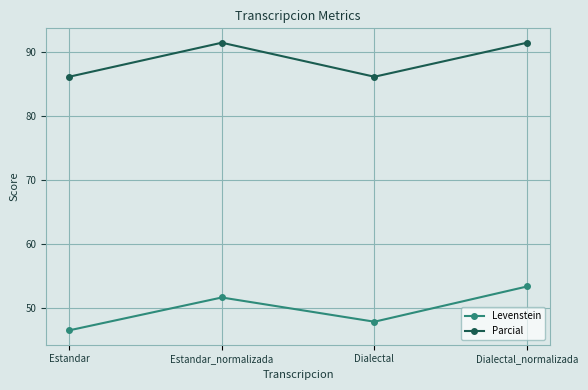

Count the number of data series in this chart.

2